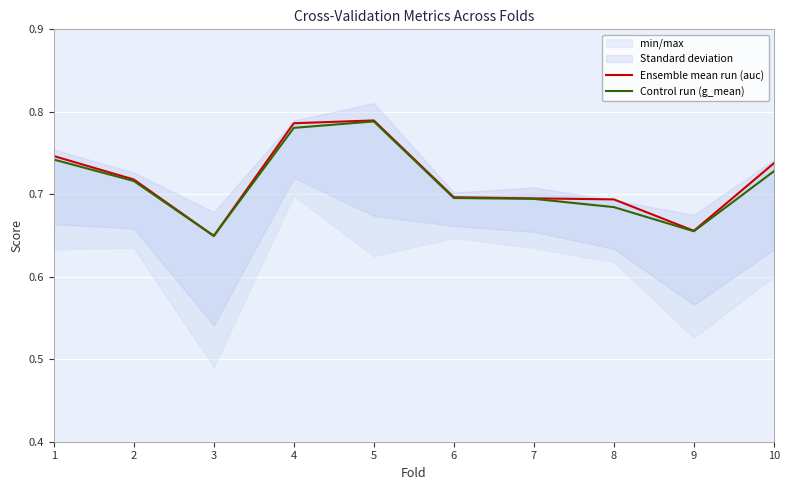

Between 3 and 6, which series saw the biggest shift?

Ensemble mean run (auc)